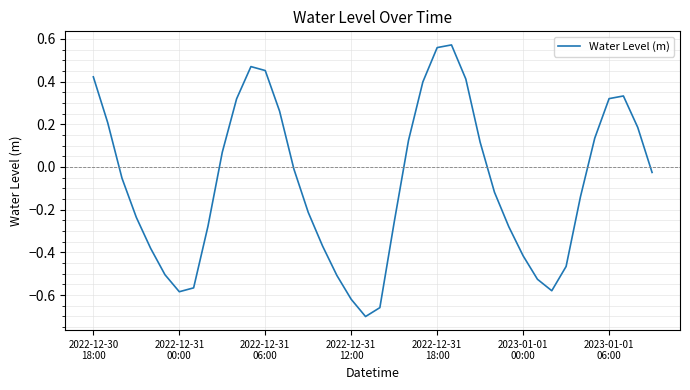

What is the difference between the maximum and minimum values?

1.3